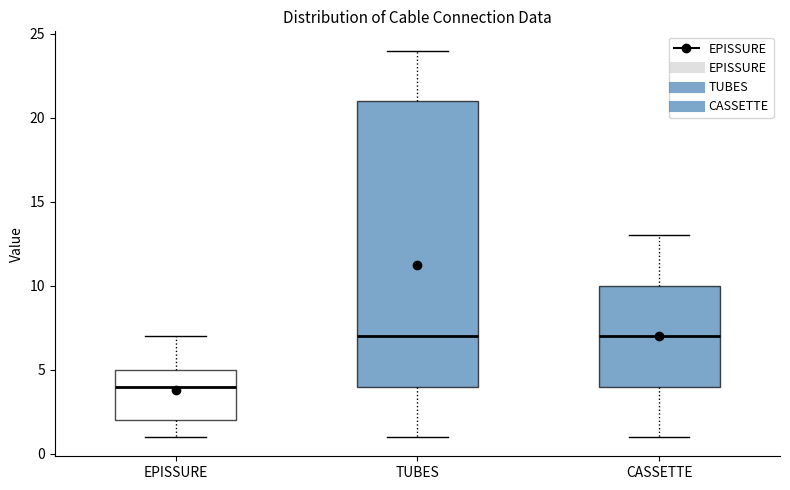

Where does the lower whisker of the box for EPISSURE end on the y-axis? The values are not printed on the chart, so give them approximately, as read against the axis.

1